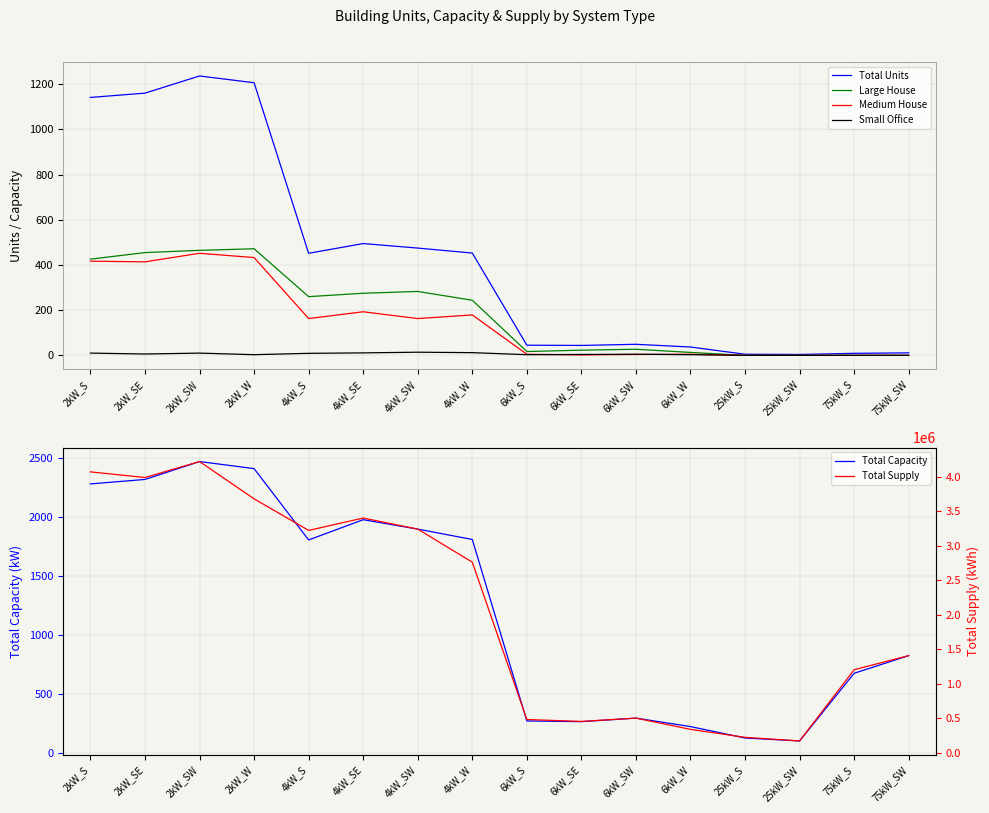

In Small Office, how many points are lower than both neighbors (excluding endpoints)?

3